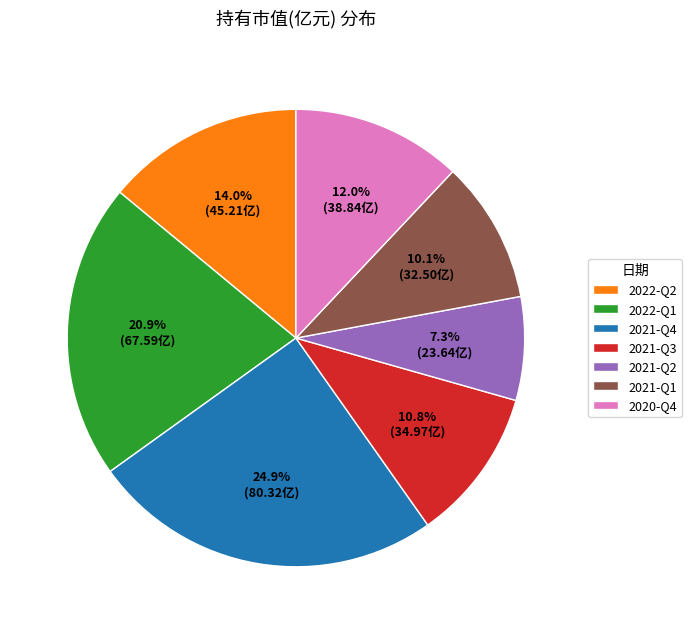

What percentage is the 2022-Q1 slice, to the nearest percent?

21%